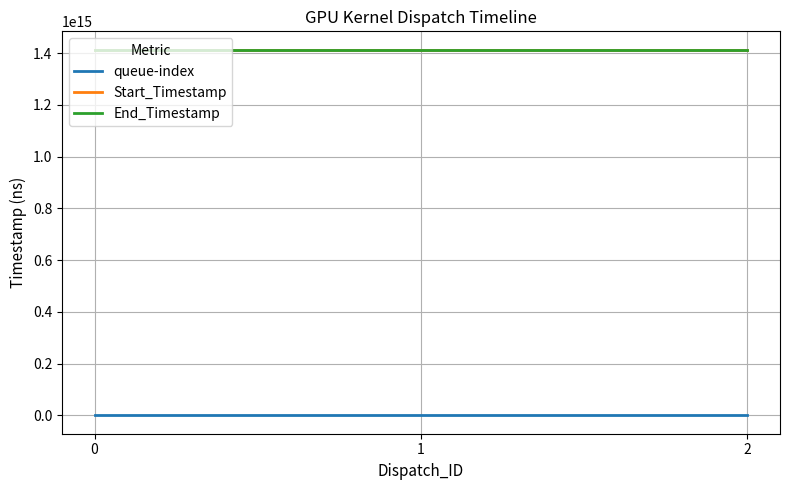

Is it true that Start_Timestamp equals 2298832632655587 at 0?

False